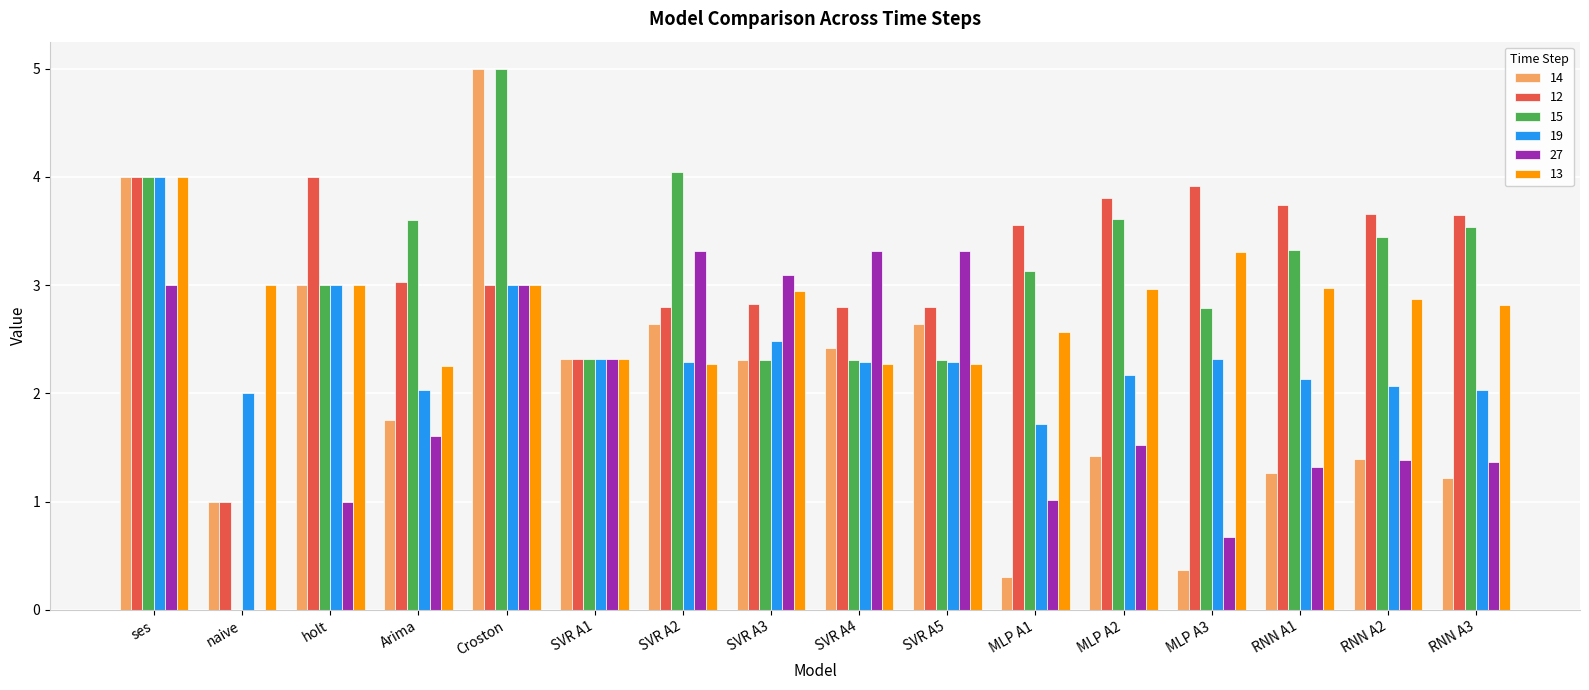

What is the difference between the 13 values at holt and Arima?

0.7